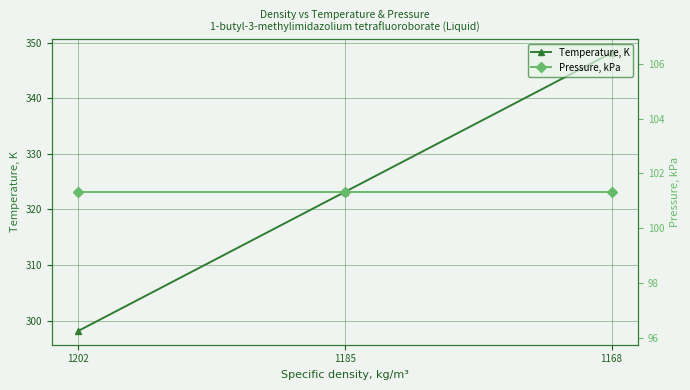

What value does the Pressure, kPa series have at 1202?

101.3